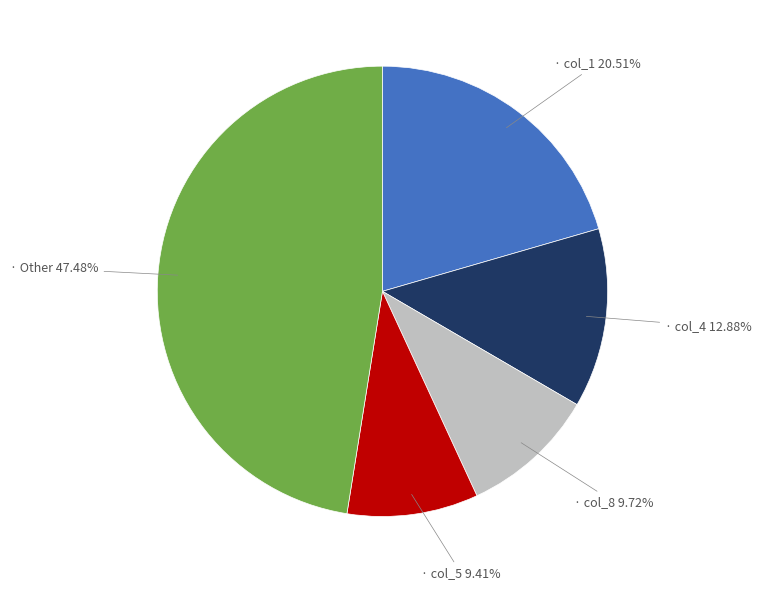

Does any single category account for the majority?

No